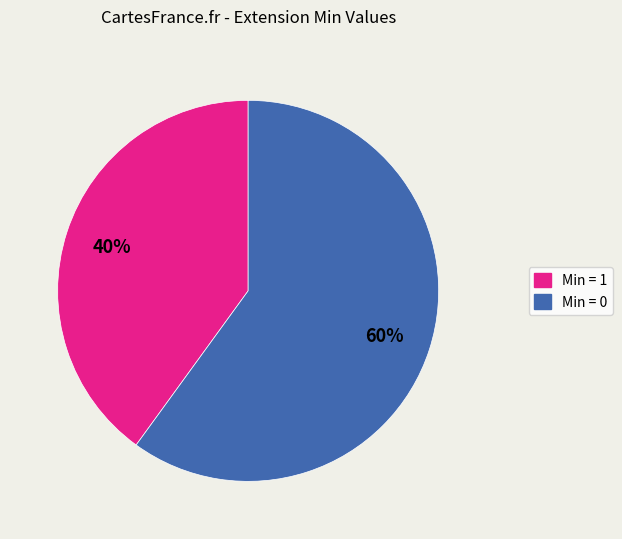

To the nearest percent, what is the difference between the largest and smallest slice percentages?

20%